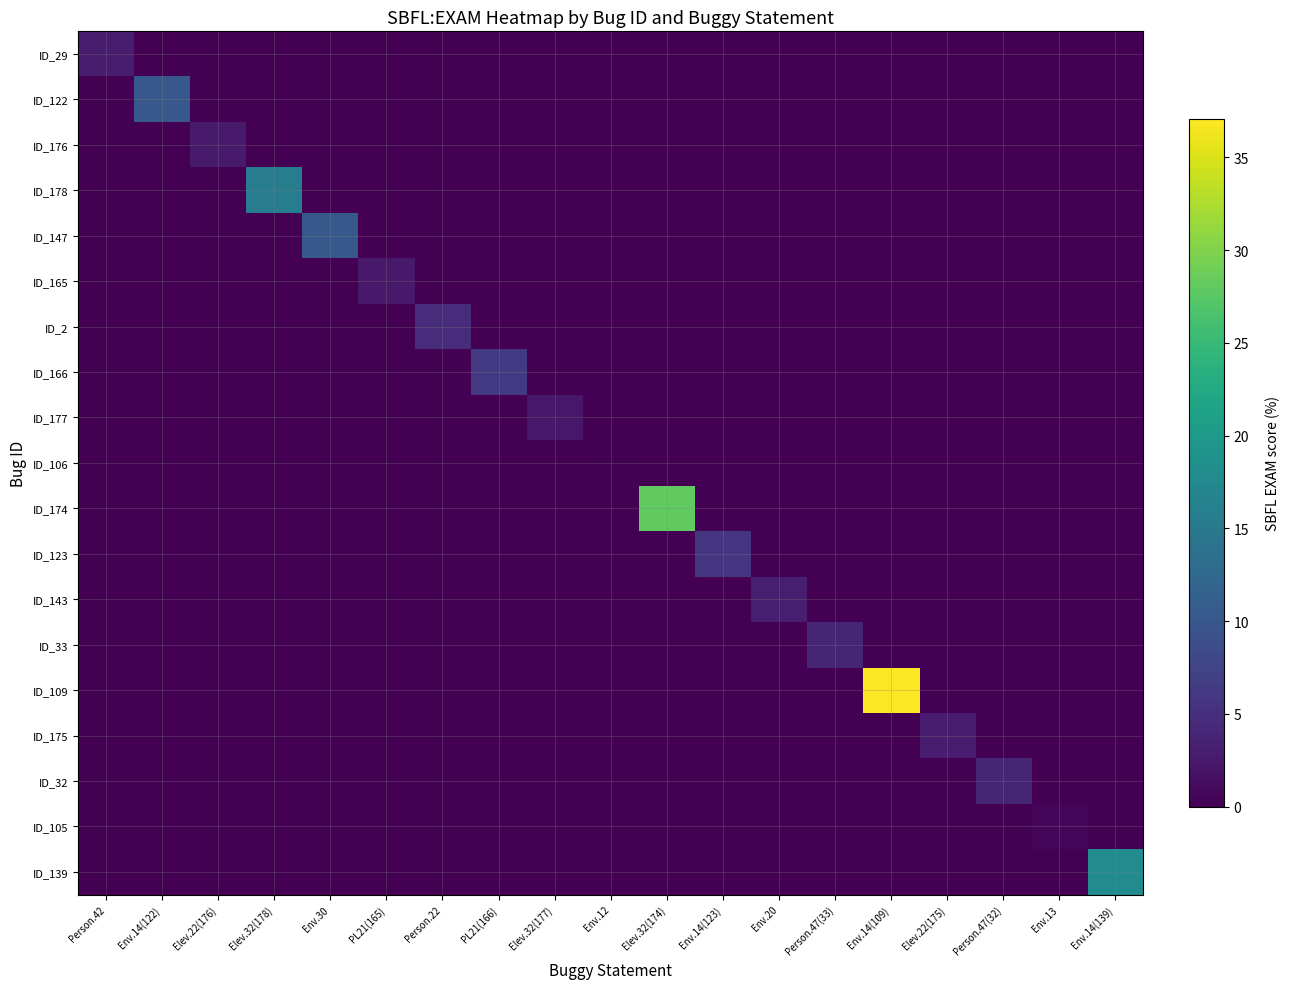

What is the difference between the highest and lowest values at Env.13?

0.7